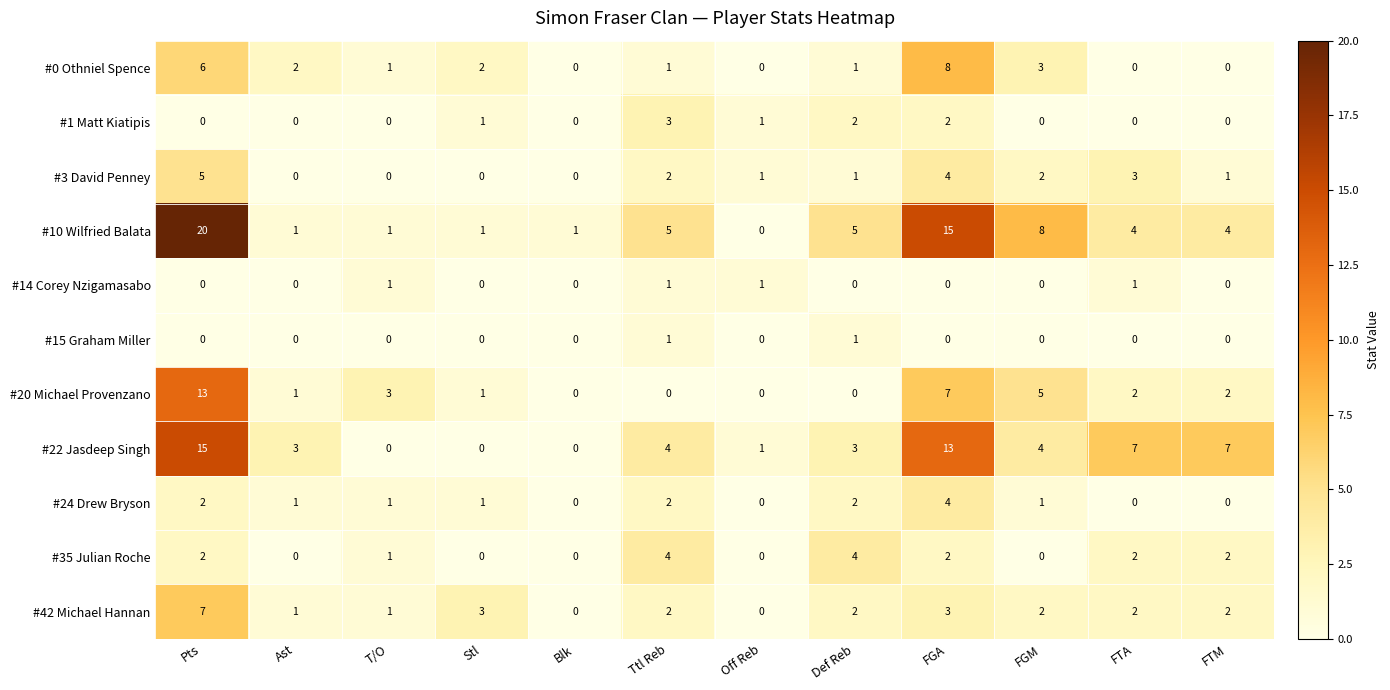

At which label does #22 Jasdeep Singh first exceed 4?

Pts